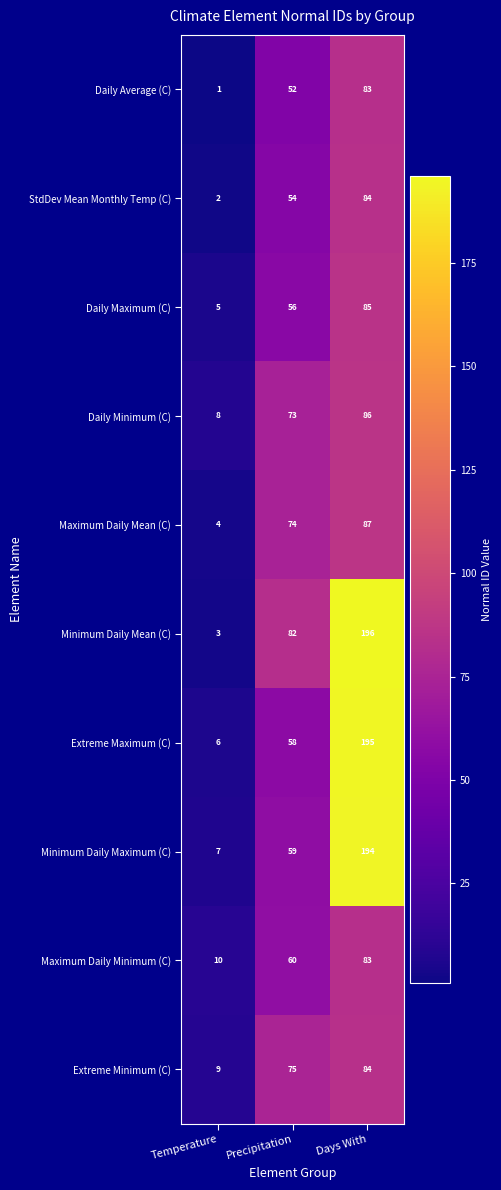

Reading left to right, list all the values displayed in this chart.

Daily Average (C): 1	52	83
StdDev Mean Monthly Temp (C): 2	54	84
Daily Maximum (C): 5	56	85
Daily Minimum (C): 8	73	86
Maximum Daily Mean (C): 4	74	87
Minimum Daily Mean (C): 3	82	196
Extreme Maximum (C): 6	58	195
Minimum Daily Maximum (C): 7	59	194
Maximum Daily Minimum (C): 10	60	83
Extreme Minimum (C): 9	75	84